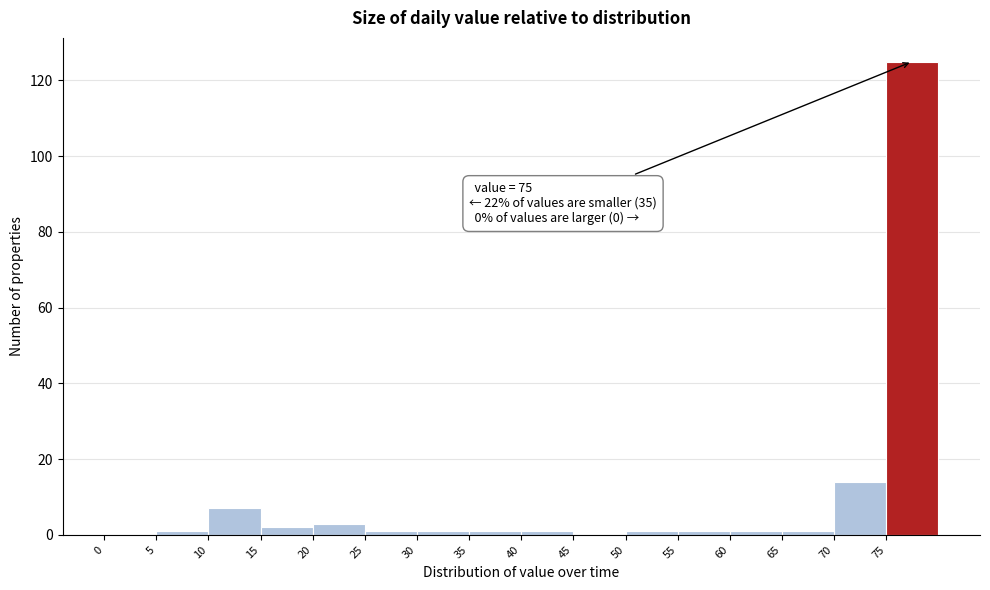

Which range on the x-axis has the tallest bar?

75 to 80